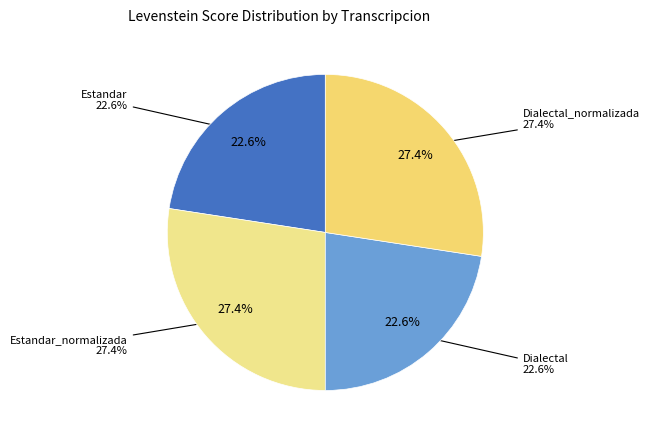

How much of the chart is everything except Estandar_normalizada?

72.6%